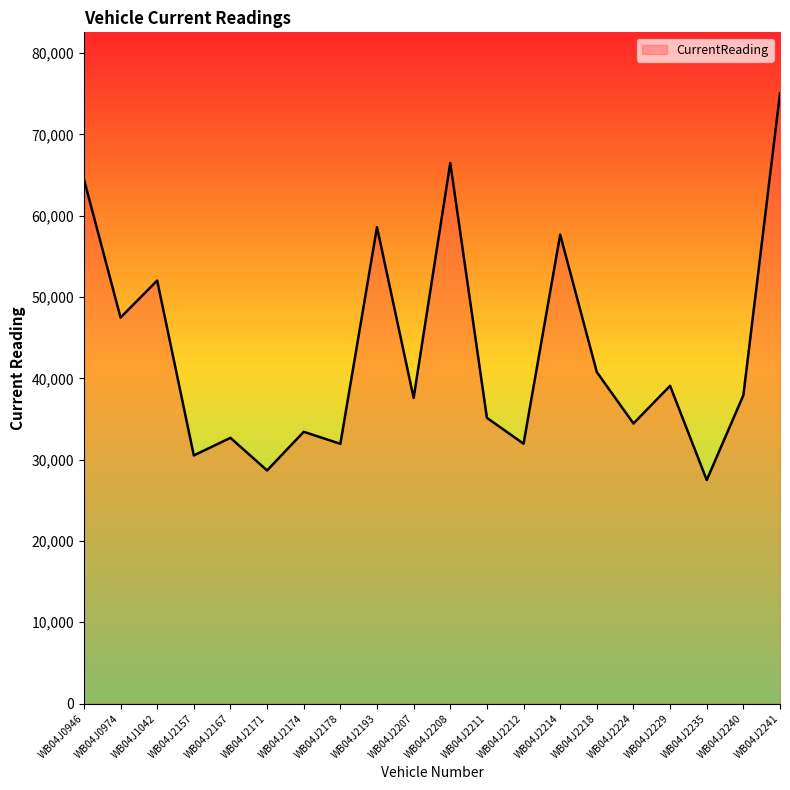

What is the ratio of the value at WB04J2235 to the value at WB04J1042?

0.5